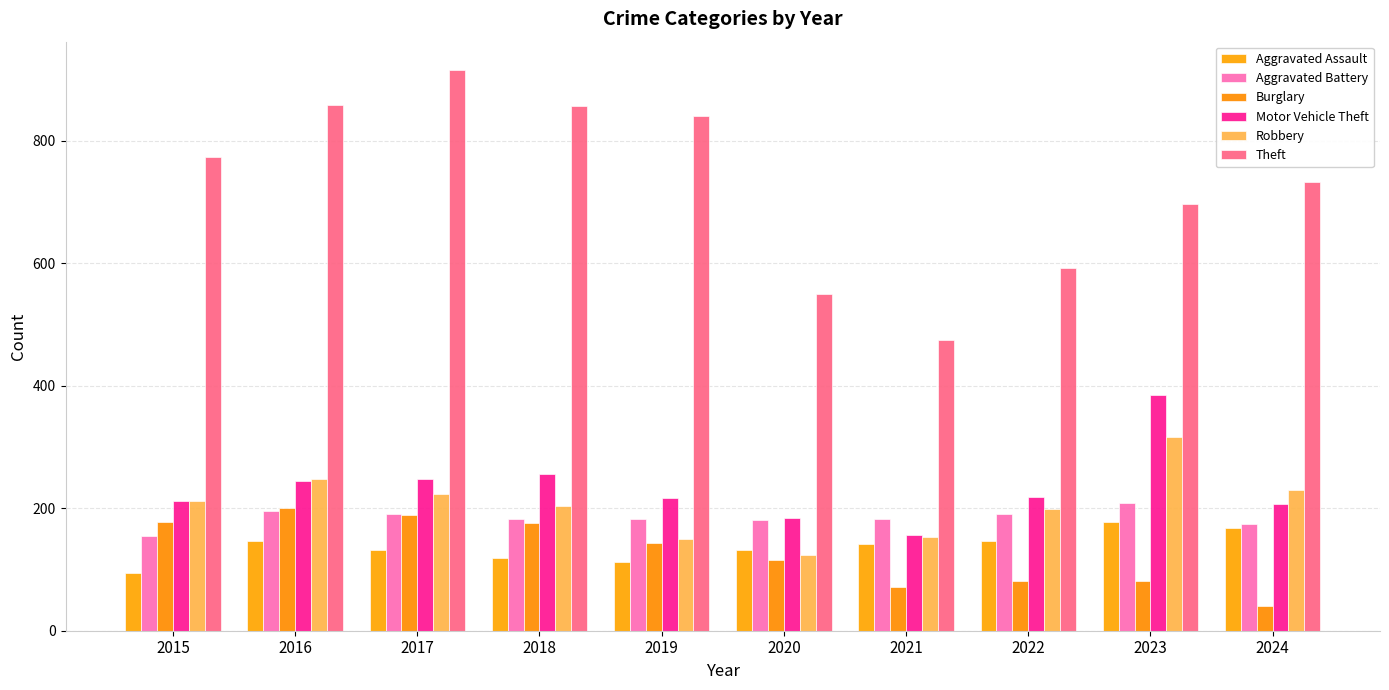

The Motor Vehicle Theft series shows 411 at 2018. True or false?

False